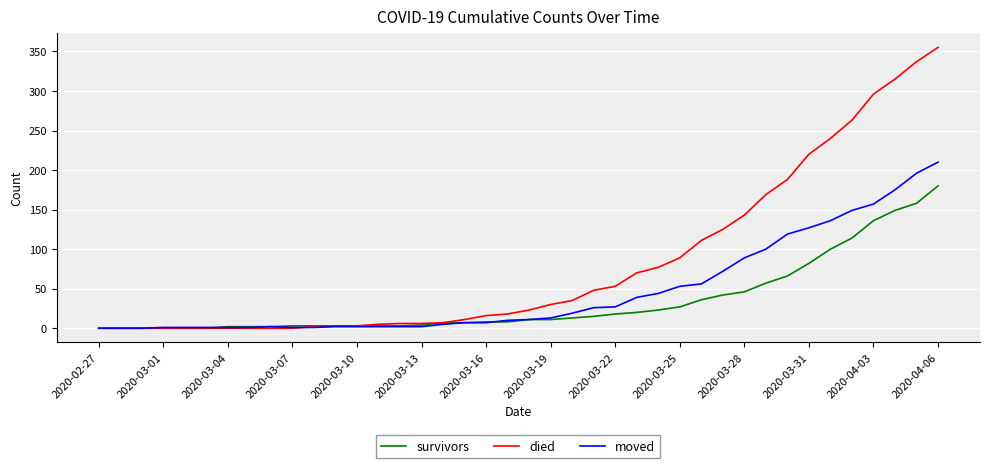

Which series has the largest total across all categories?

died